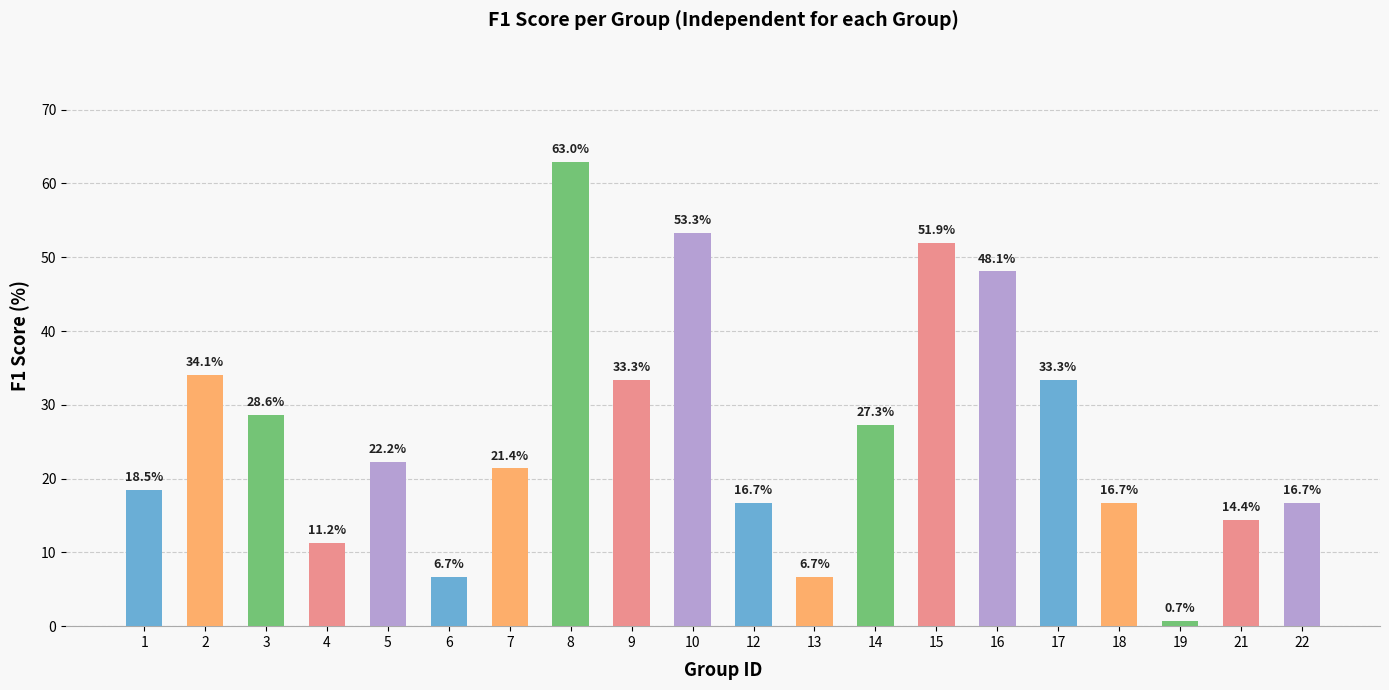

Are the bars horizontal?

No